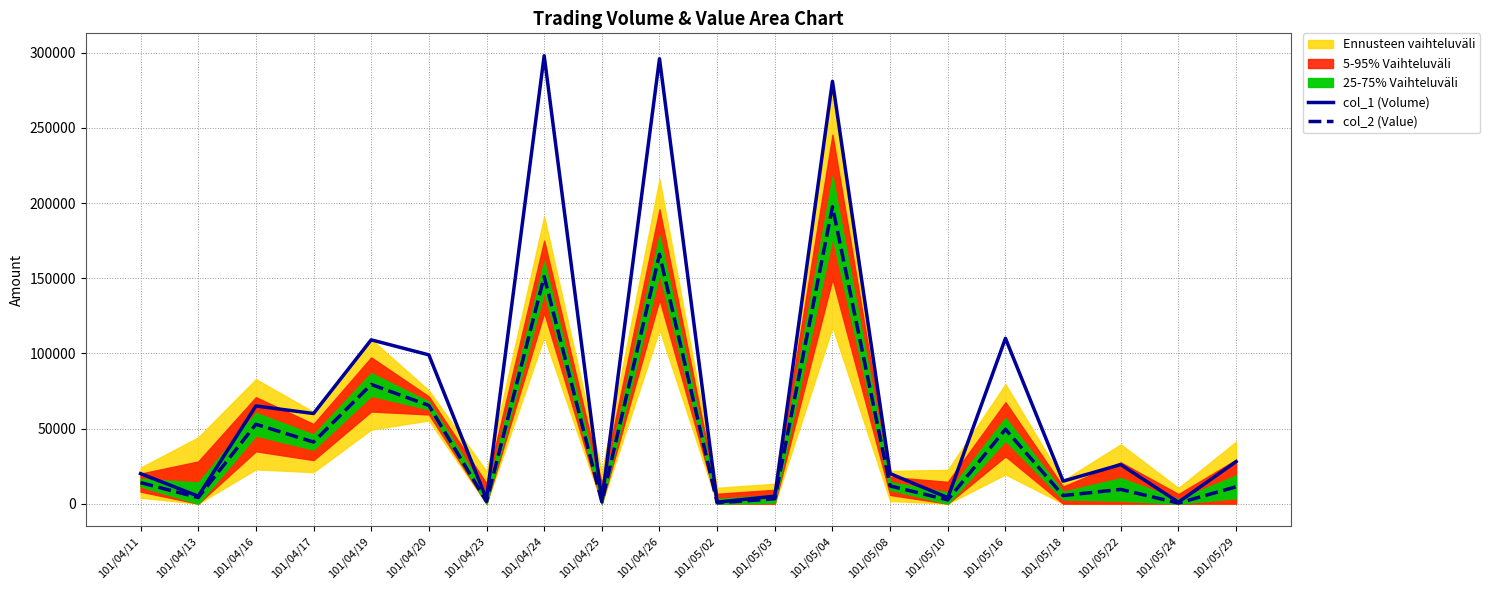

Rank the series at 101/04/24 from highest to lowest value.

col_1 (Volume), col_2 (Value)